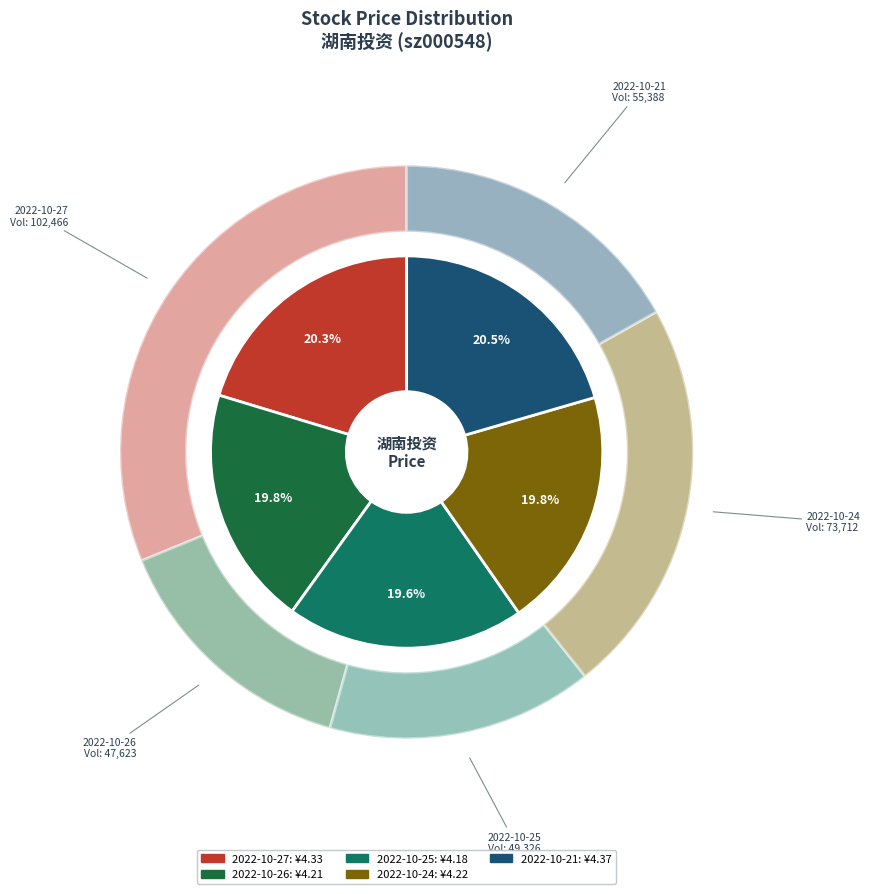

The 2022-10-21 slice represents 32% of the pie. True or false?

False